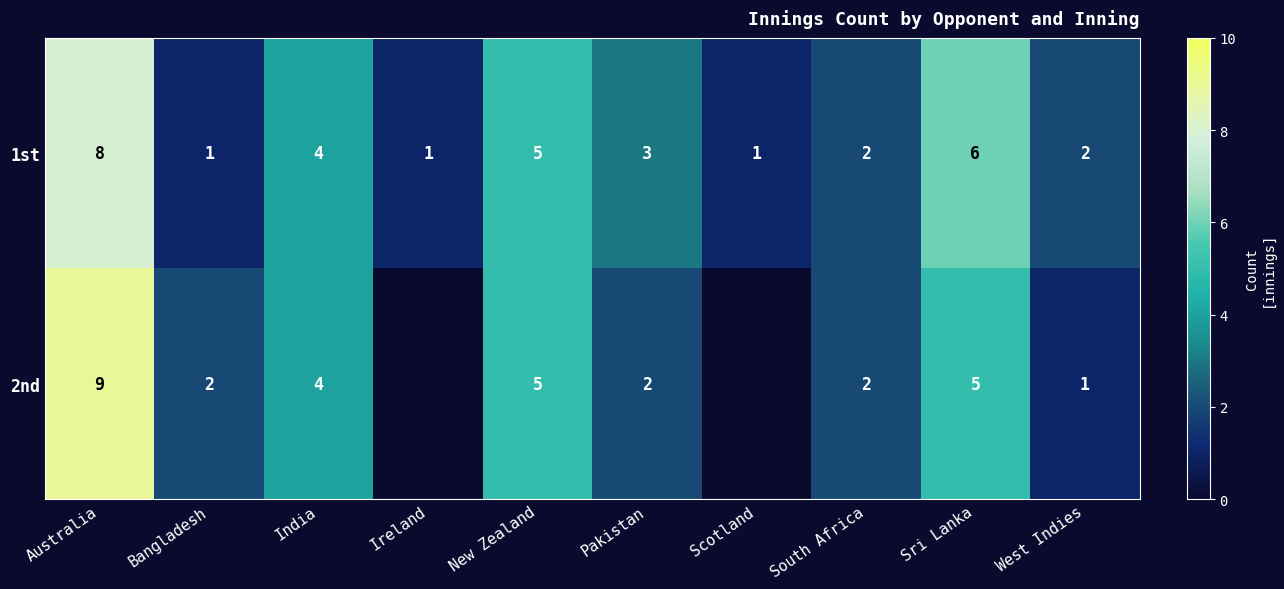

What is the total value across all series at Pakistan?

5